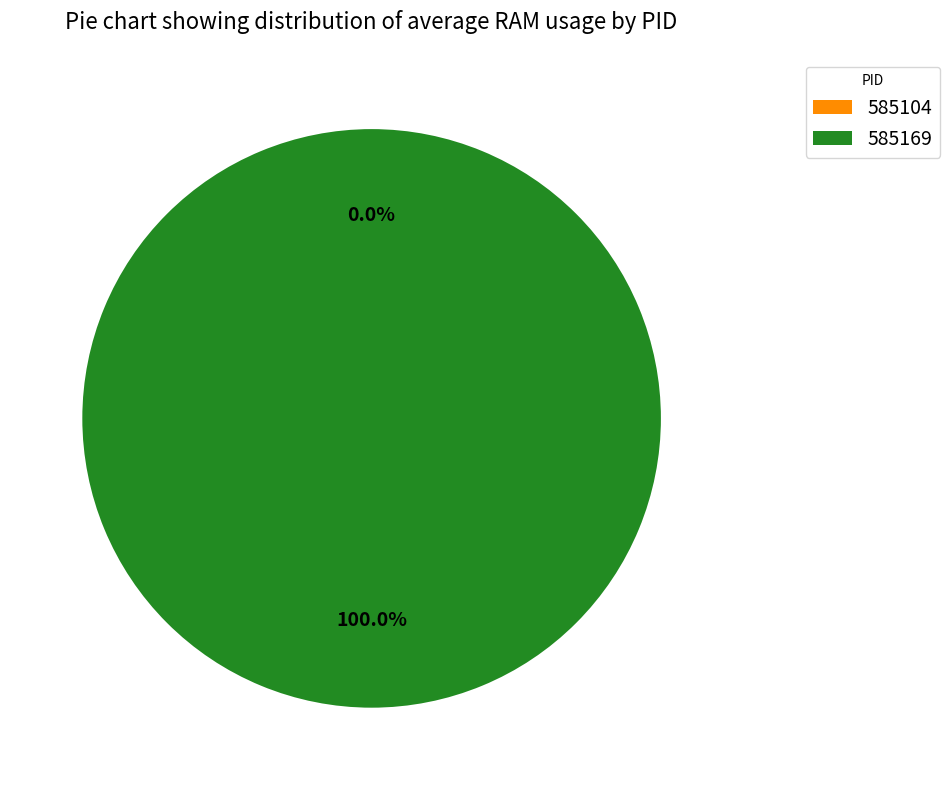

Which category has the biggest portion of the pie?

585169